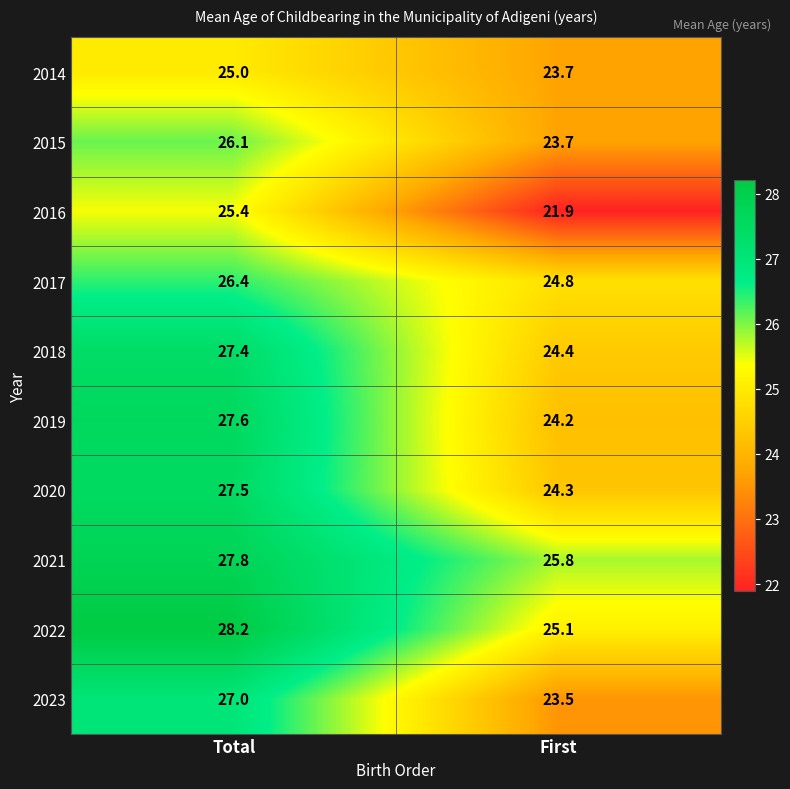

Reading right to left, extract all data points from this chart.

2014: First=23.7	Total=25.0
2015: First=23.7	Total=26.1
2016: First=21.9	Total=25.4
2017: First=24.8	Total=26.4
2018: First=24.4	Total=27.4
2019: First=24.2	Total=27.6
2020: First=24.3	Total=27.5
2021: First=25.8	Total=27.8
2022: First=25.1	Total=28.2
2023: First=23.5	Total=27.0